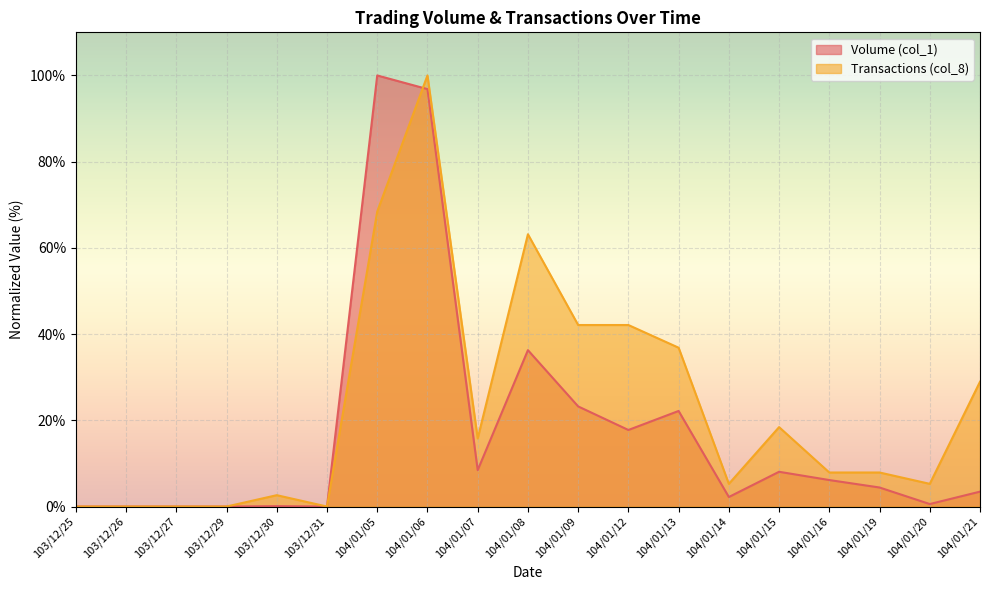

Where is Volume (col_1) nearest to the value 50?

104/01/08